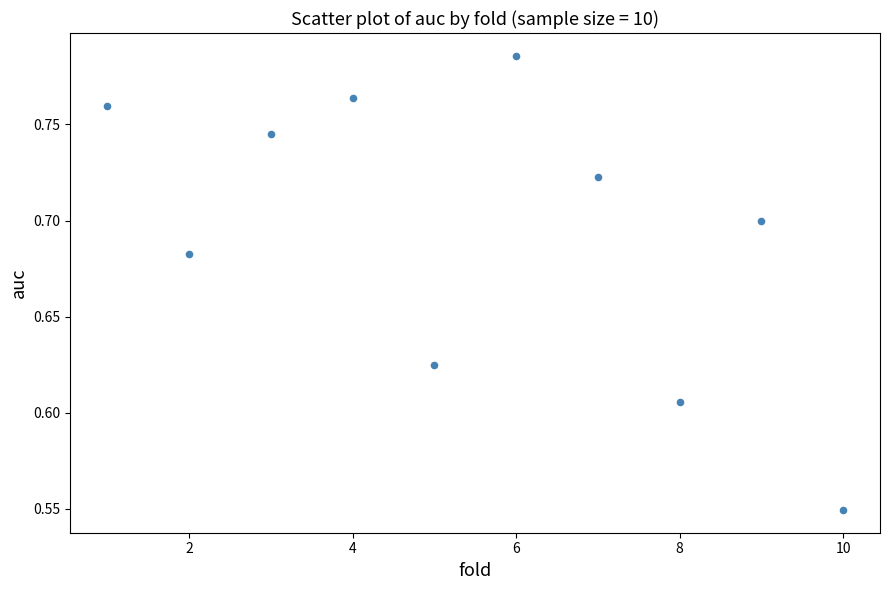

What is the average X value?

5.5